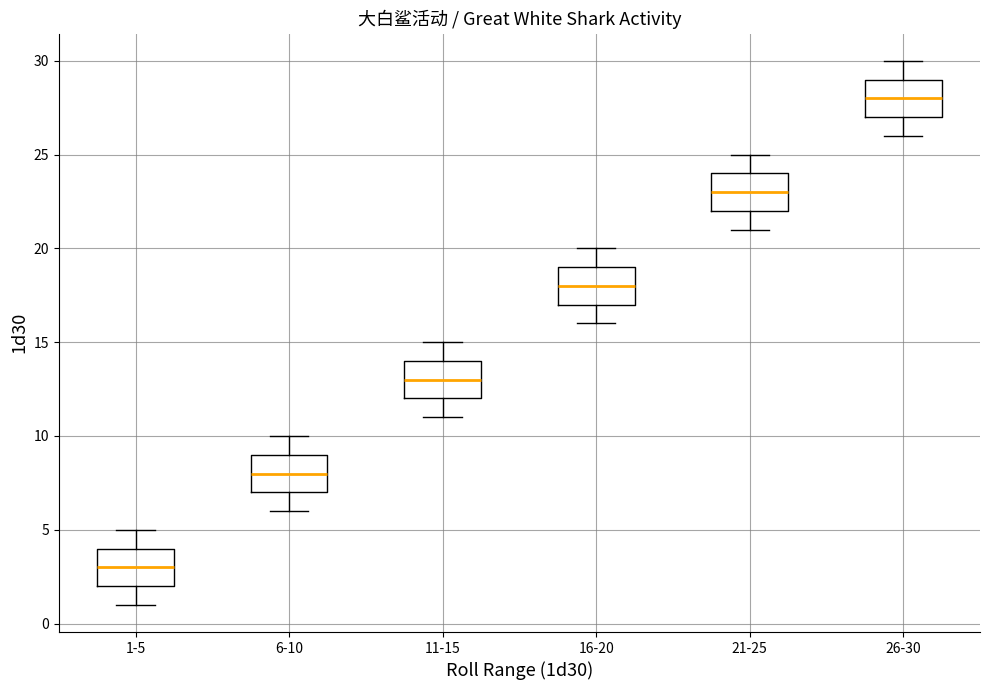

Reading left to right, transcribe this box plot: for each box, give where its median line is, the range the box spans, and where its two whiskers end, as read against the y-axis. The values are not printed on the chart, so give them approximately, as read against the axis.

1-5: median 3, box 2 to 4, whiskers 1 to 5
6-10: median 8, box 7 to 9, whiskers 6 to 10
11-15: median 13, box 12 to 14, whiskers 11 to 15
16-20: median 18, box 17 to 19, whiskers 16 to 20
21-25: median 23, box 22 to 24, whiskers 21 to 25
26-30: median 28, box 27 to 29, whiskers 26 to 30